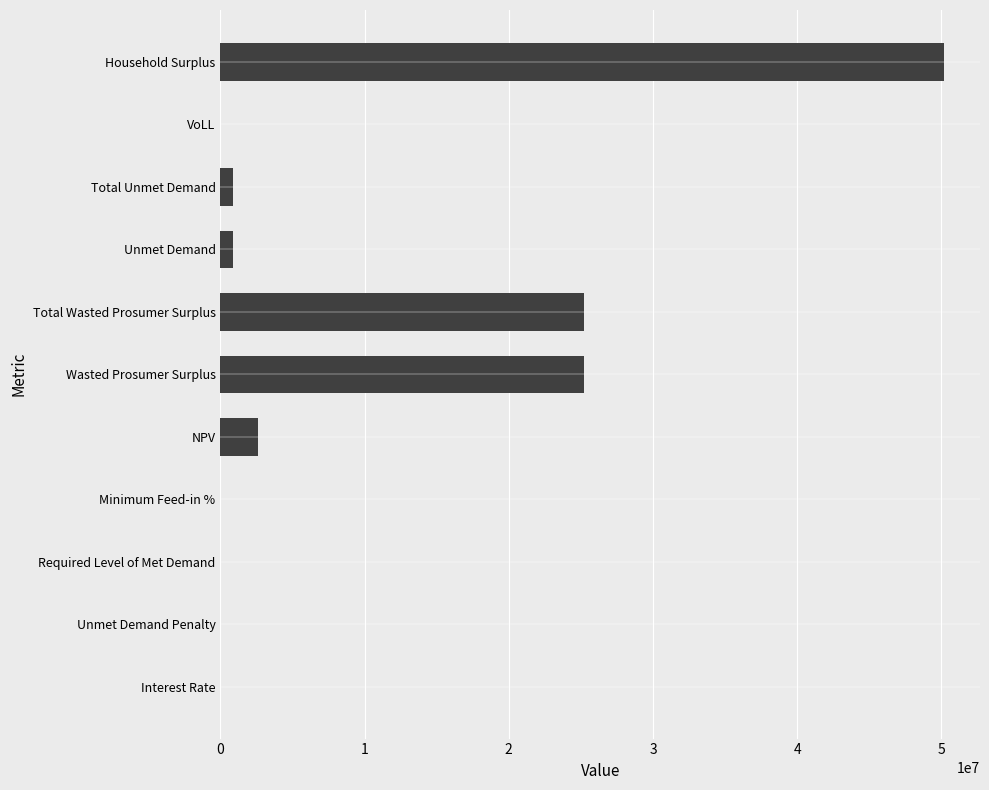

Approximately how many times larger is the value at Wasted Prosumer Surplus compared to Household Surplus?

0.5